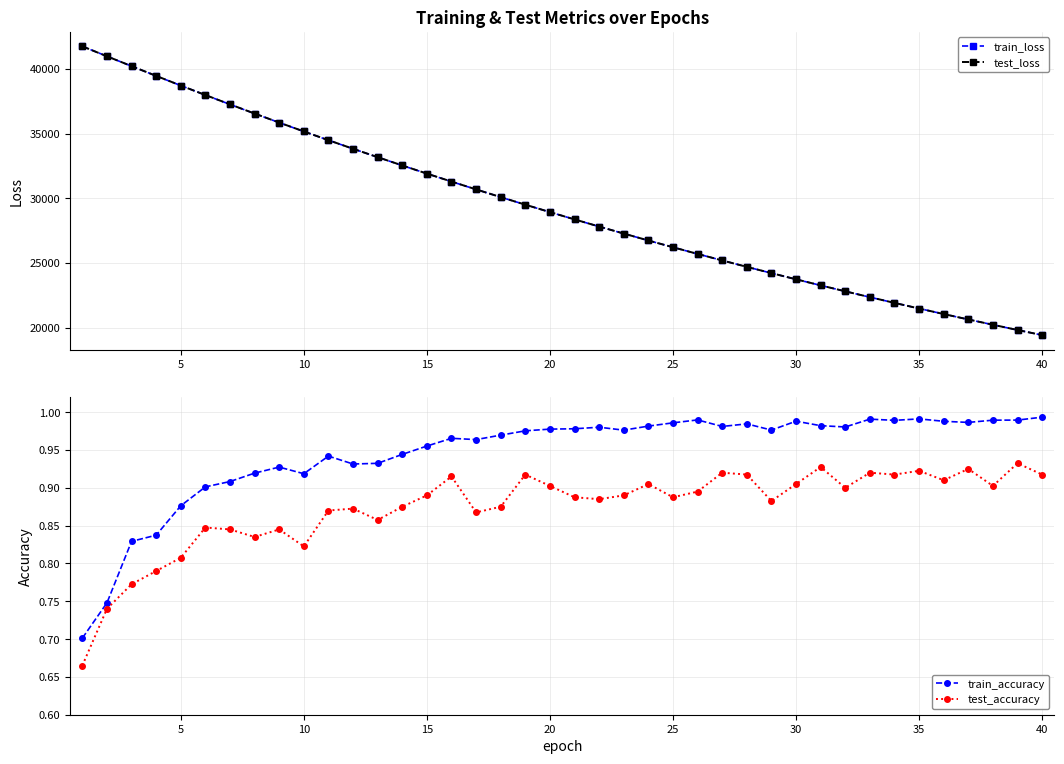

What is the difference between the second highest and second lowest values in the test_accuracy series?

0.2